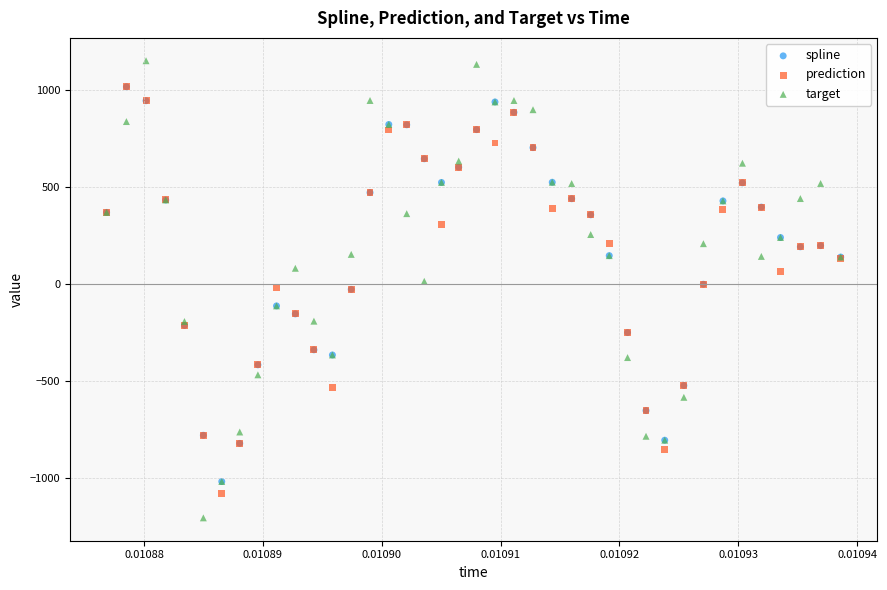

Which series reaches the maximum Y coordinate?

target